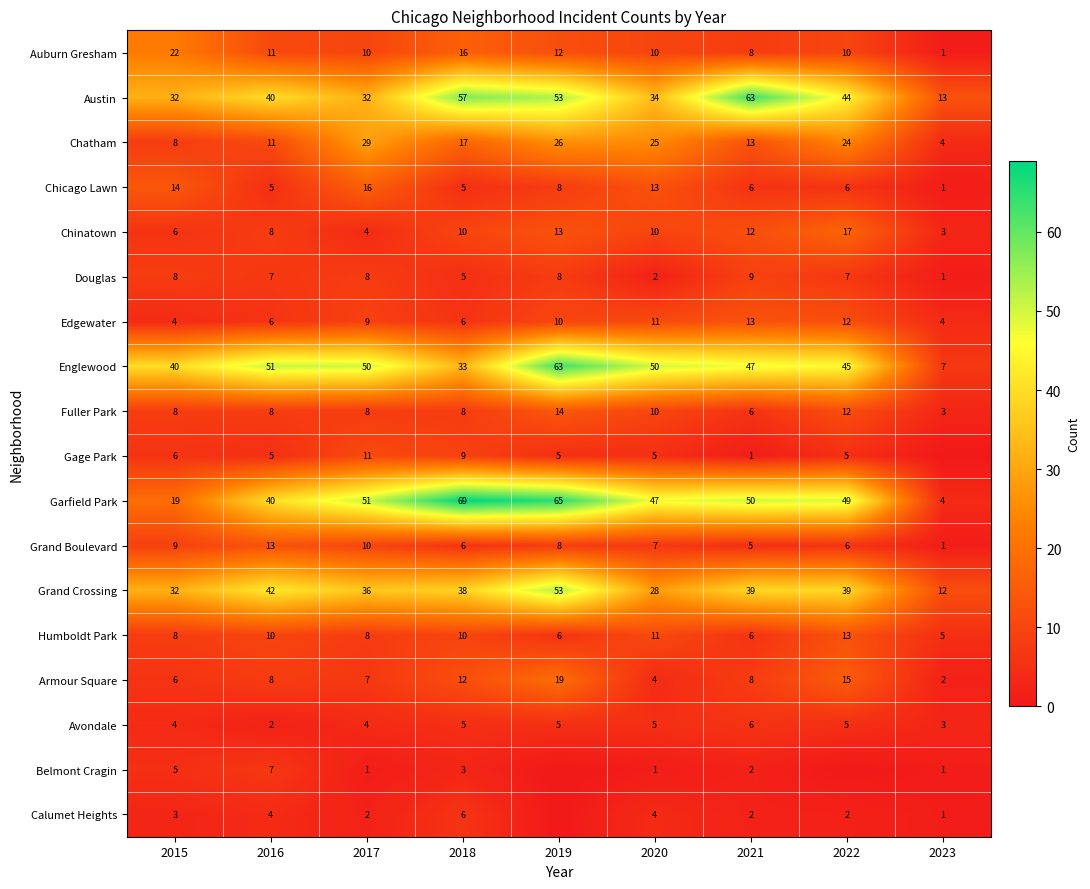

Which label corresponds to the smallest value in the chart?

2023